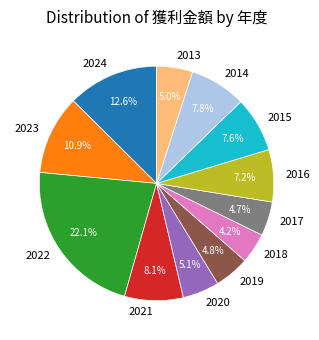

Which has a higher value, 2022 or 2020?

2022